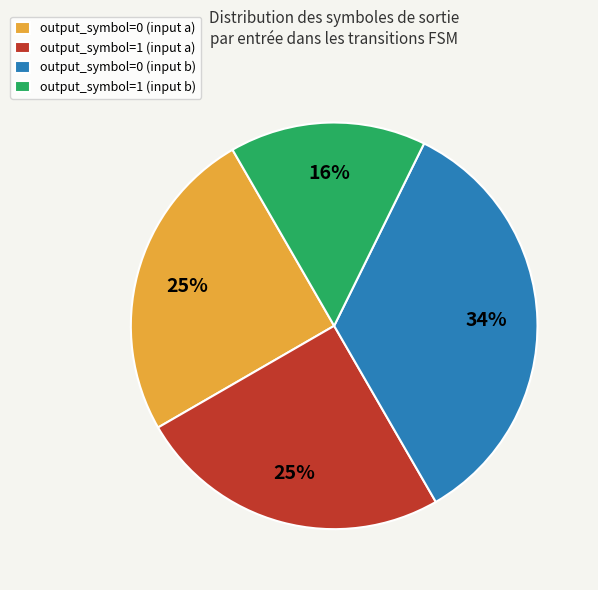

True or false: output_symbol=0 (input a) accounts for 25% of the total.

True